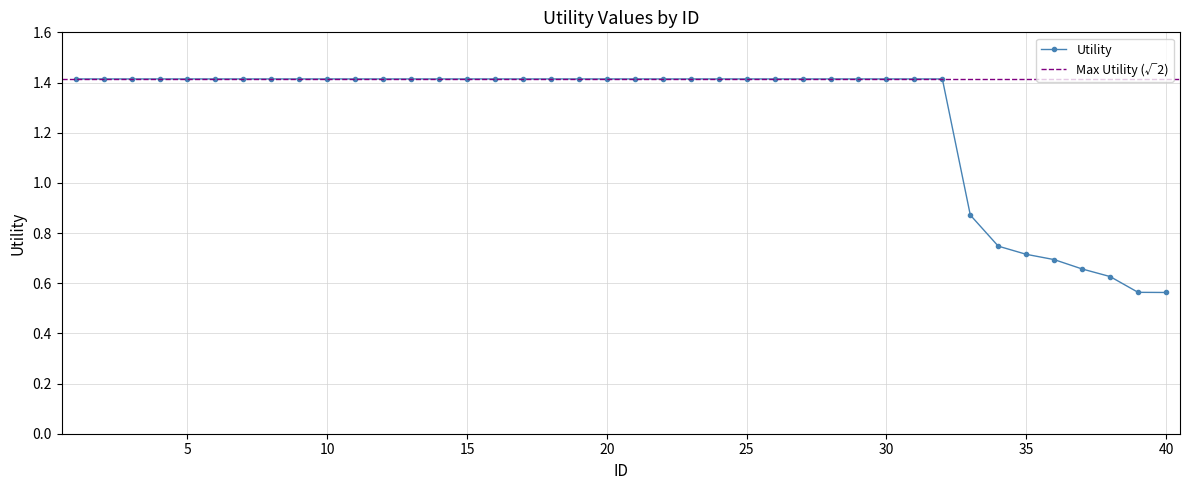

Reading left to right, extract all data points from this chart.

1=1.4	2=1.4	3=1.4	4=1.4	5=1.4	6=1.4	7=1.4	8=1.4	9=1.4	10=1.4	11=1.4	12=1.4	13=1.4	14=1.4	15=1.4	16=1.4	17=1.4	18=1.4	19=1.4	20=1.4	21=1.4	22=1.4	23=1.4	24=1.4	25=1.4	26=1.4	27=1.4	28=1.4	29=1.4	30=1.4	31=1.4	32=1.4	33=0.9	34=0.7	35=0.7	36=0.7	37=0.7	38=0.6	39=0.6	40=0.6